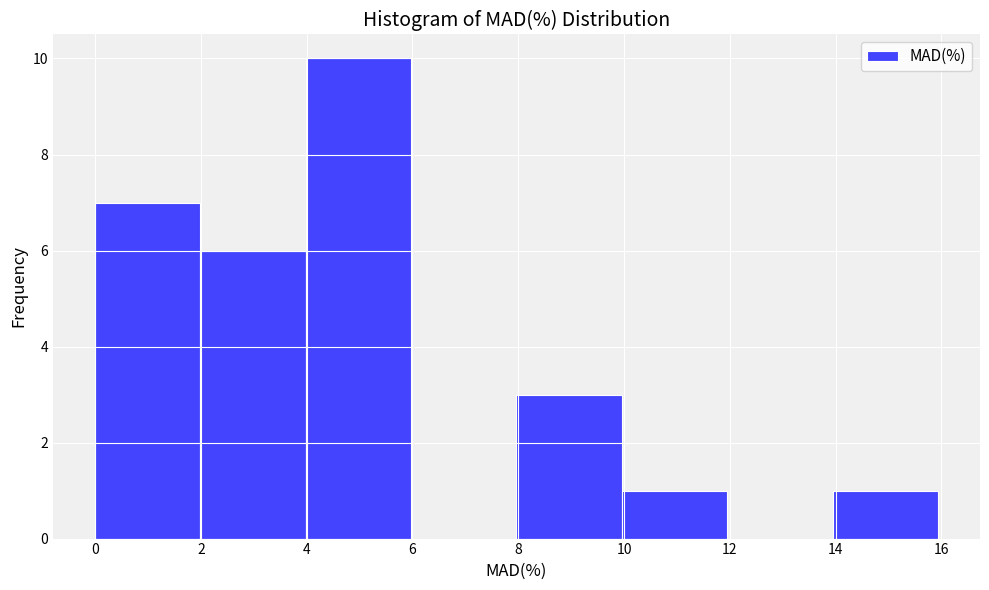

Which range on the x-axis has the tallest bar?

4 to 6